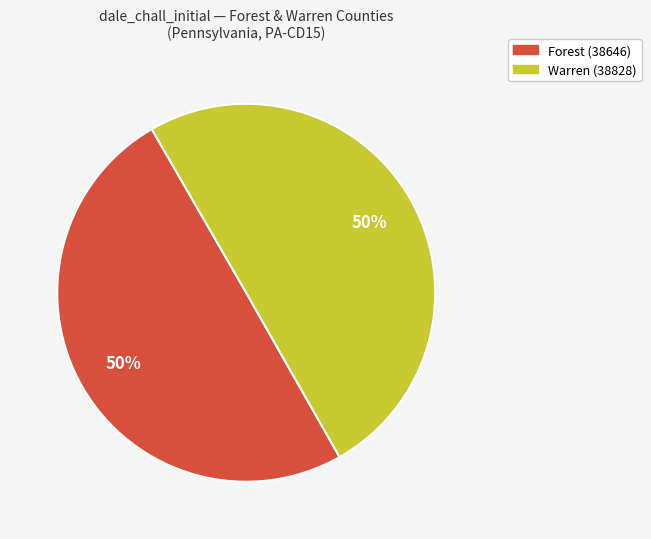

Is the sum of Warren (38828) and Forest (38646) greater than half?

Yes